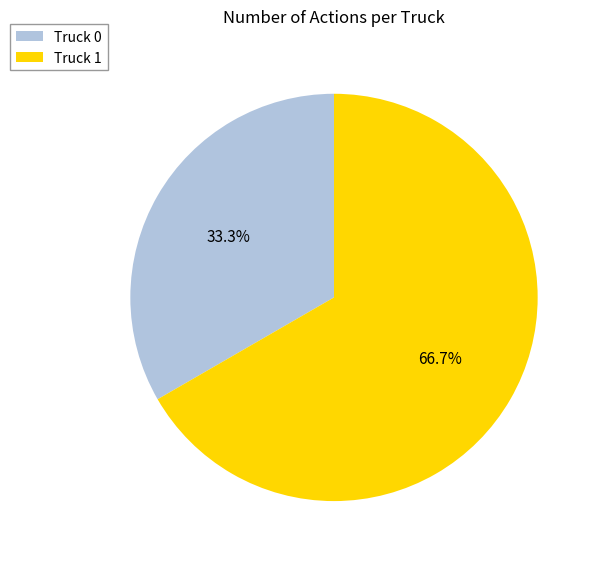

How many segments does this pie chart have?

2